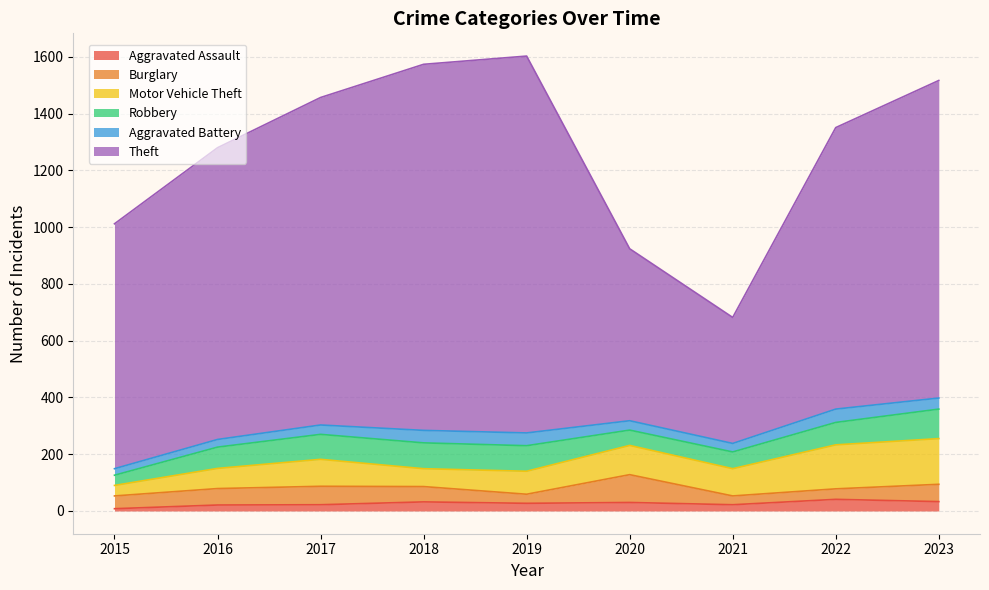

The value of Burglary at 2018 is 92. True or false?

False